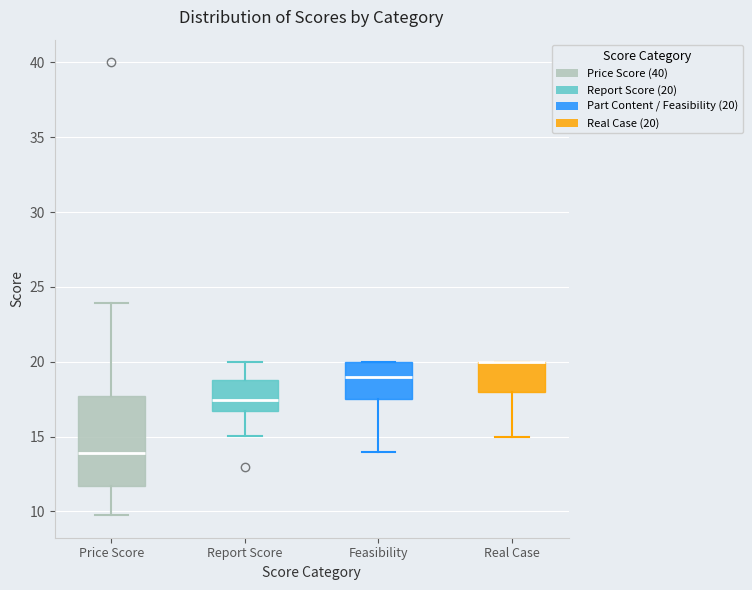

Which box is the tallest, from its lower edge to its upper edge?

Price Score